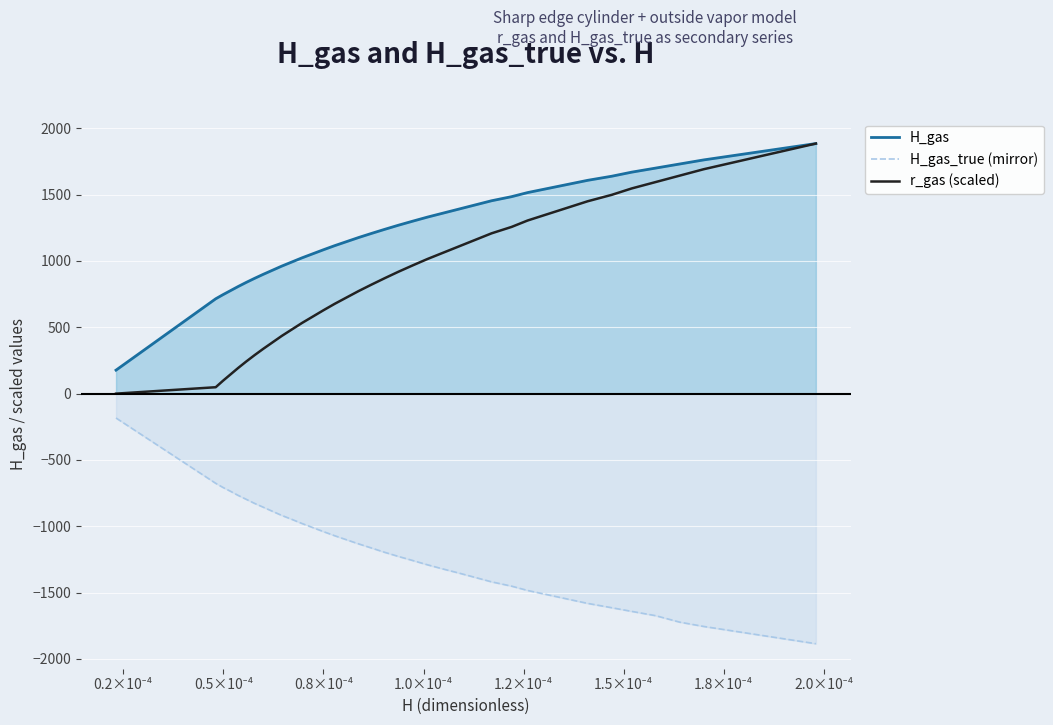

Which series has the widest spread of values?

r_gas (scaled)